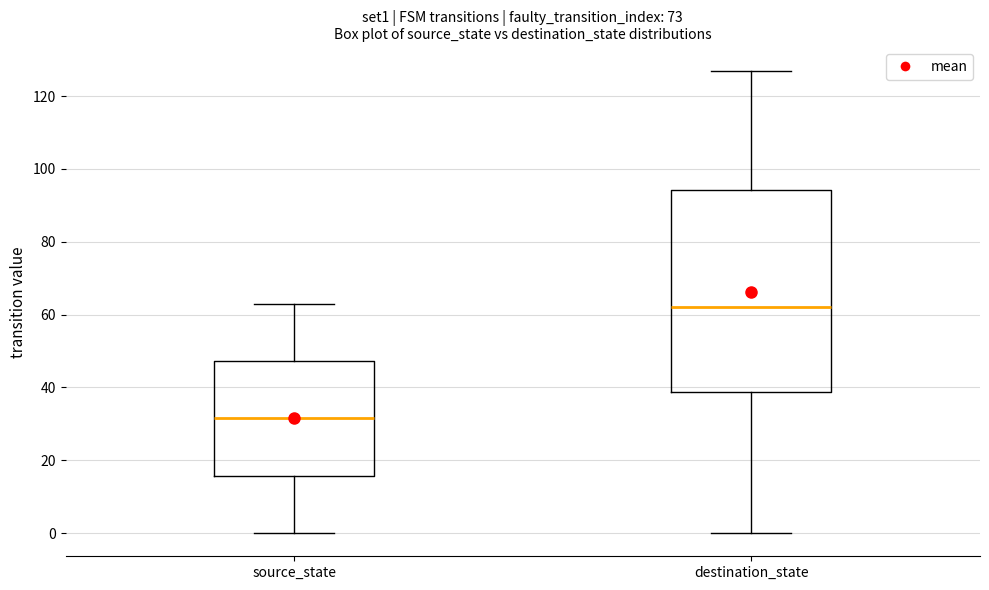

Reading left to right, transcribe this box plot: for each box, give where its median line is, the range the box spans, and where its two whiskers end, as read against the y-axis. The values are not printed on the chart, so give them approximately, as read against the axis.

source_state: median 32, box 16 to 48, whiskers 0 to 64
destination_state: median 62, box 38 to 94, whiskers 0 to 128